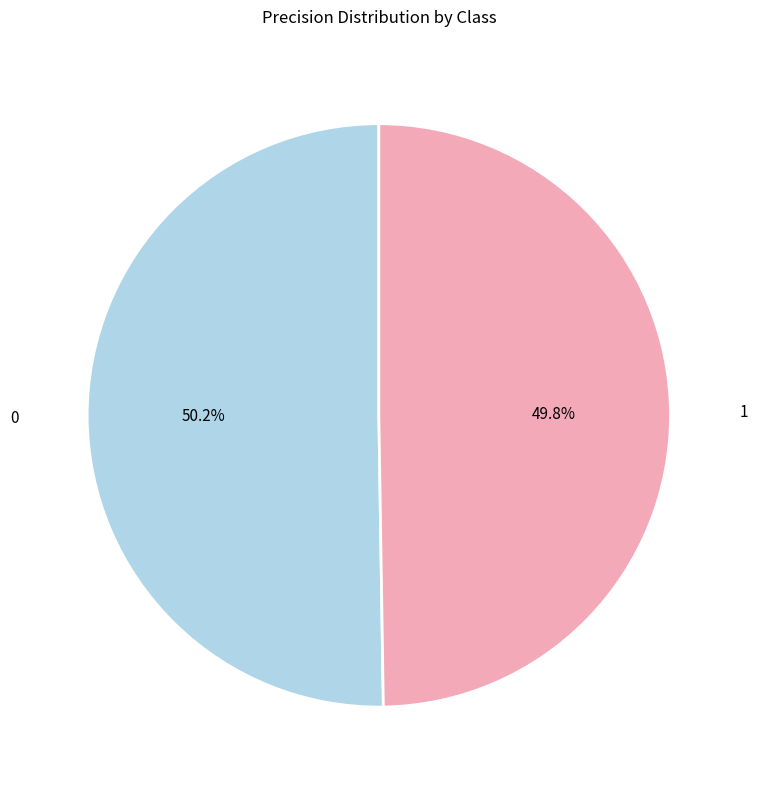

Approximately how many times larger is the value at 1 compared to 0?

1.0